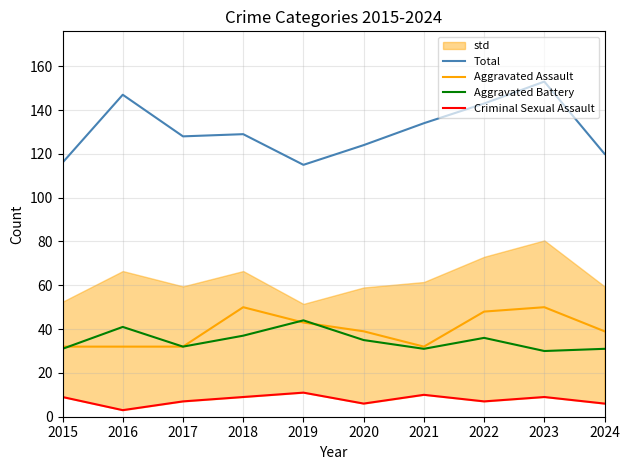

True or false: Total and Criminal Sexual Assault intersect in this chart.

False